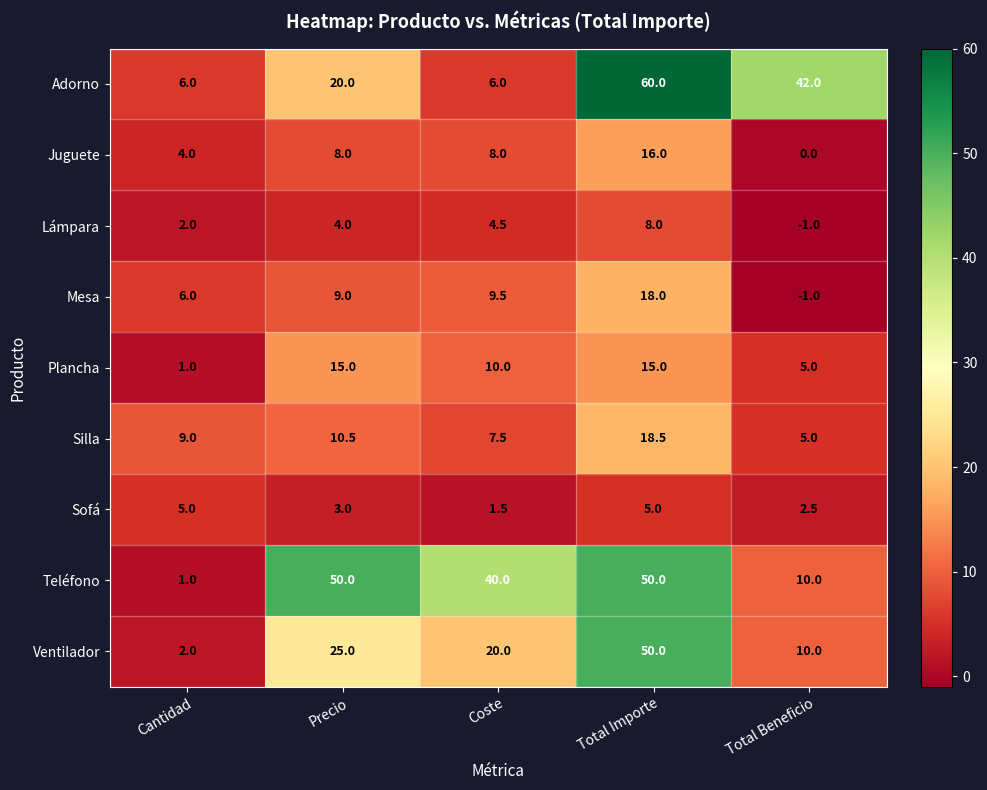

At which category does the chart reach its minimum across all series?

Total Beneficio